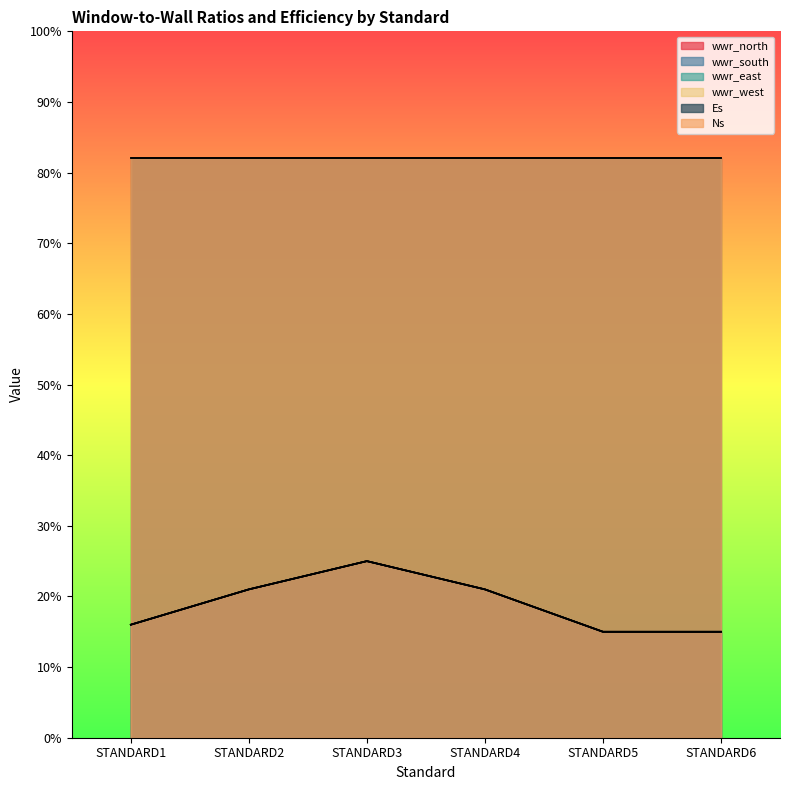

True or false: wwr_north and wwr_east intersect in this chart.

False